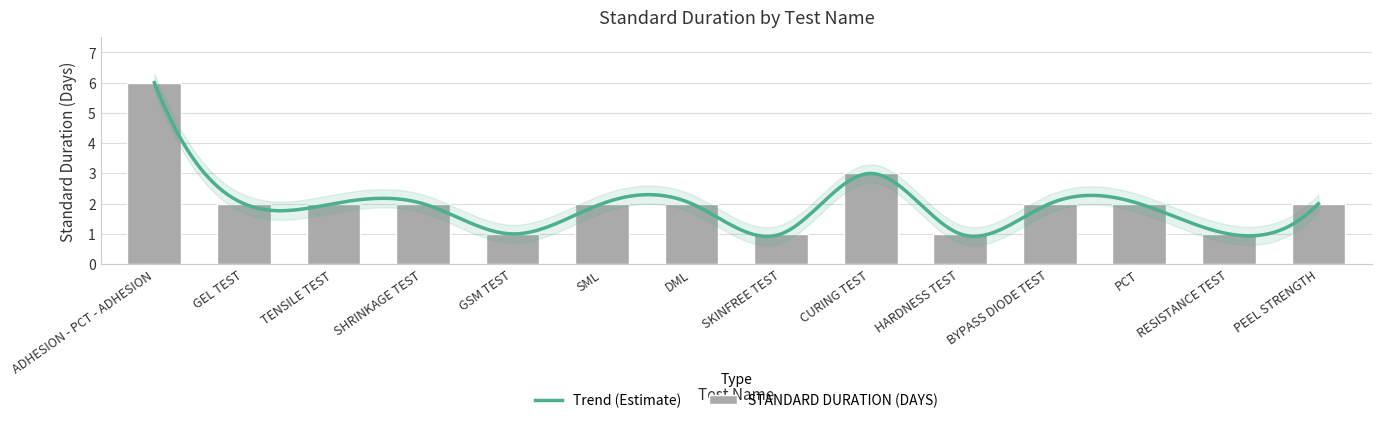

What is the label of the 6th bar from the right?

CURING TEST